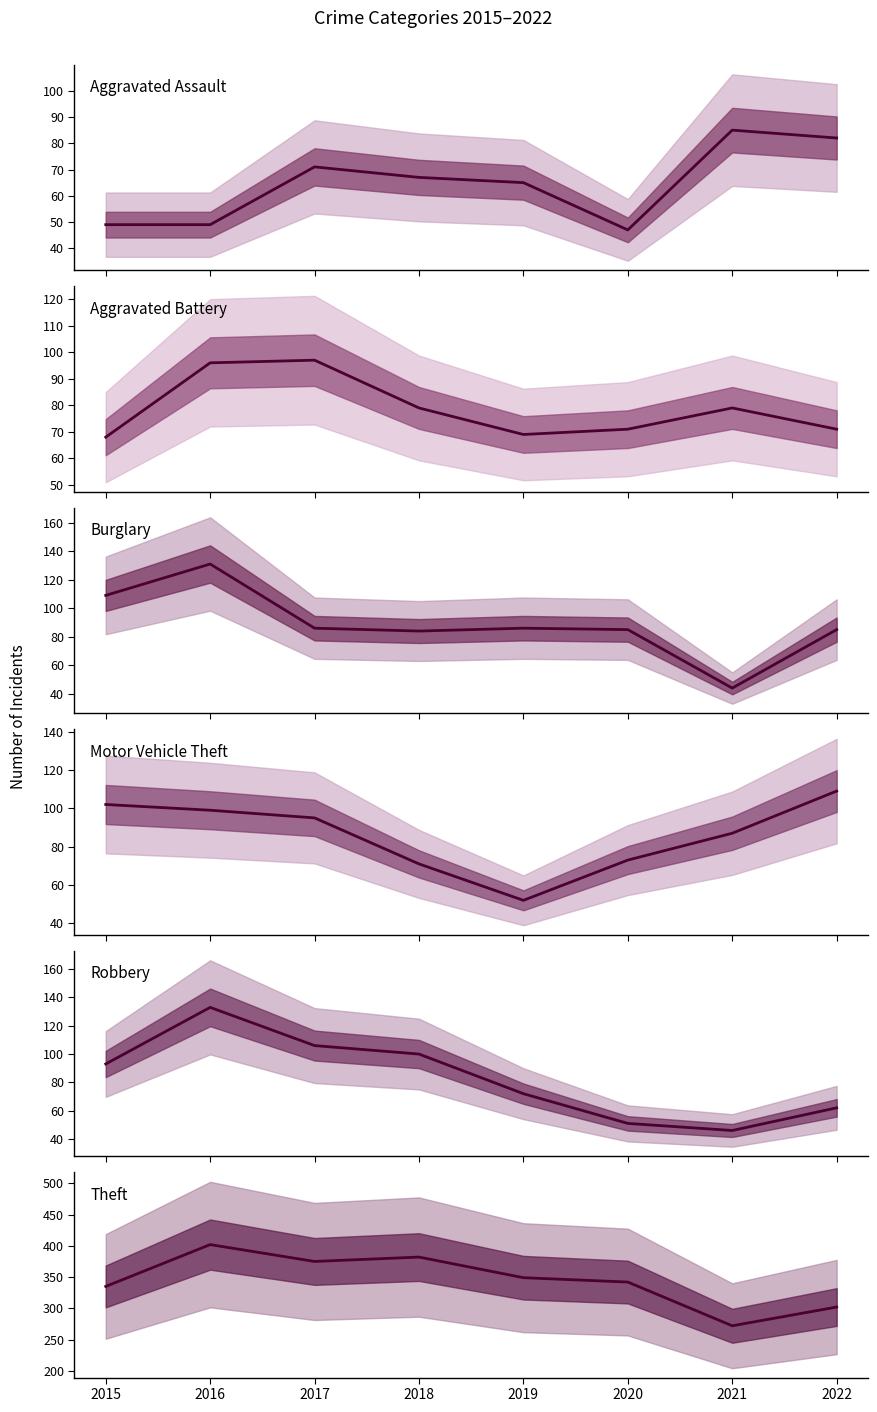

Which series changed the most between 2019 and 2022?

Motor Vehicle Theft